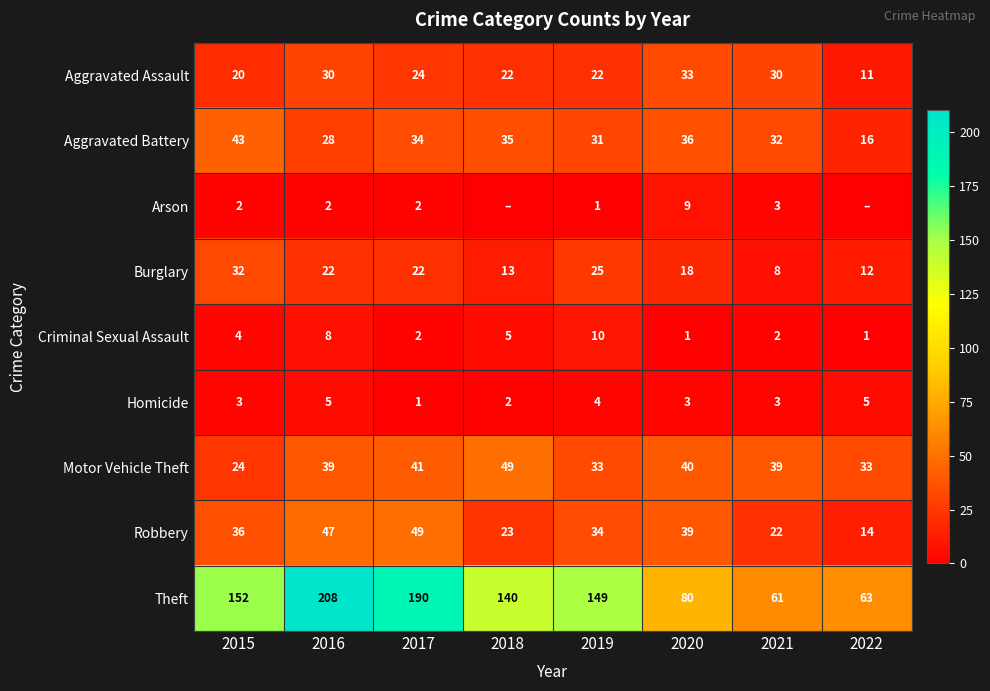

Which has a higher value, 2018 or 2022?

2018